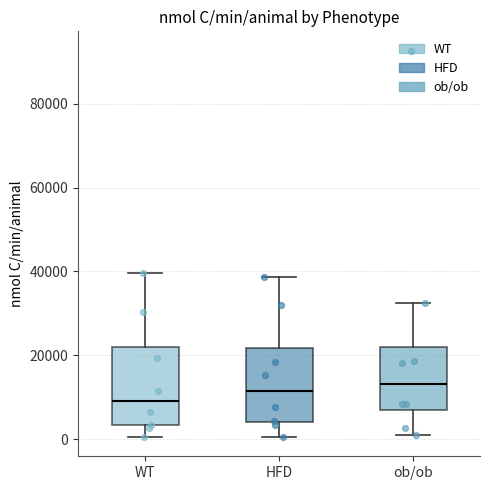

Reading left to right, transcribe this box plot: for each box, give where its median line is, the range the box spans, and where its two whiskers end, as read against the y-axis. The values are not printed on the chart, so give them approximately, as read against the axis.

WT: median 8000, box 4000 to 22000, whiskers 0 to 40000
HFD: median 12000, box 4000 to 22000, whiskers 0 to 38000
ob/ob: median 14000, box 6000 to 22000, whiskers 0 to 32000